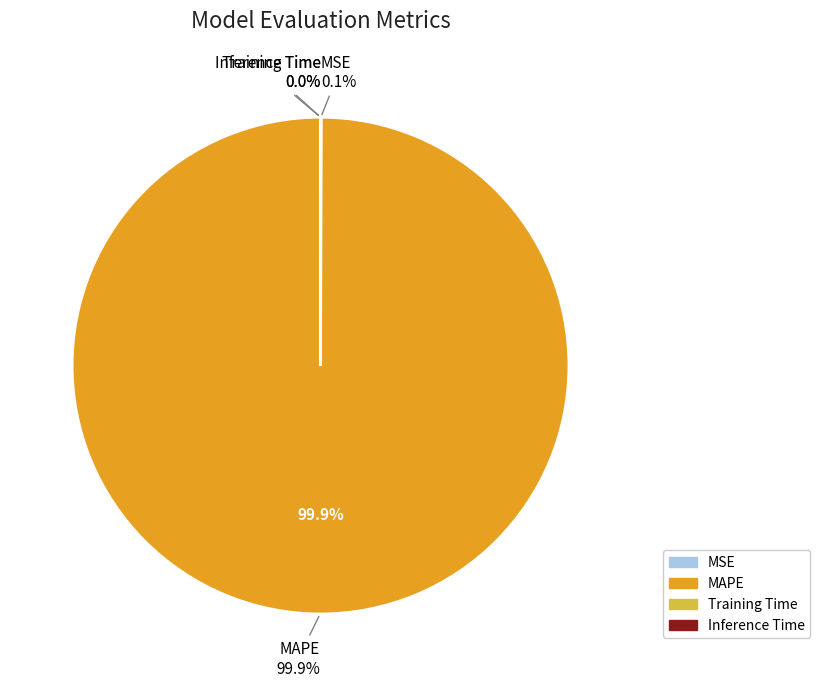

Do Inference Time and MAPE together represent more than half of the pie?

Yes